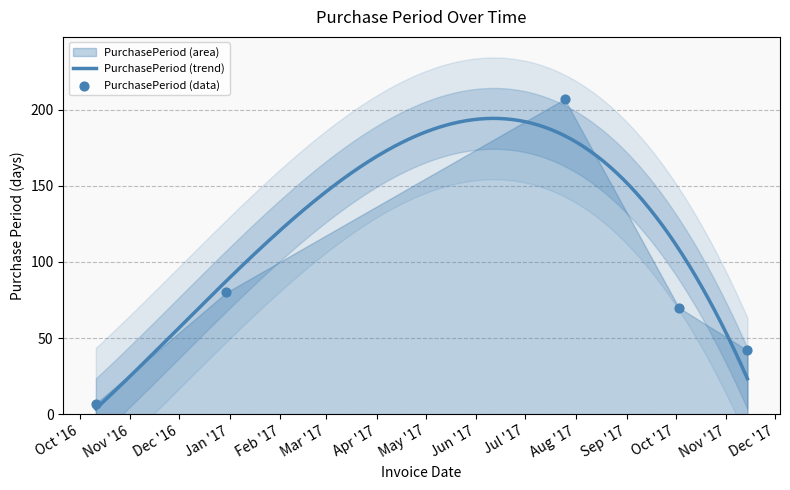

What is the change in value from 2016-10-11 to 2017-07-25?

+200